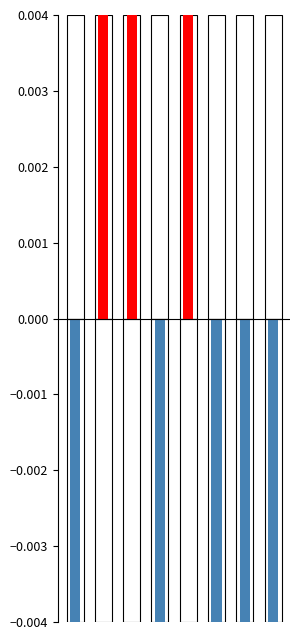

How many bars are there in each group?

2